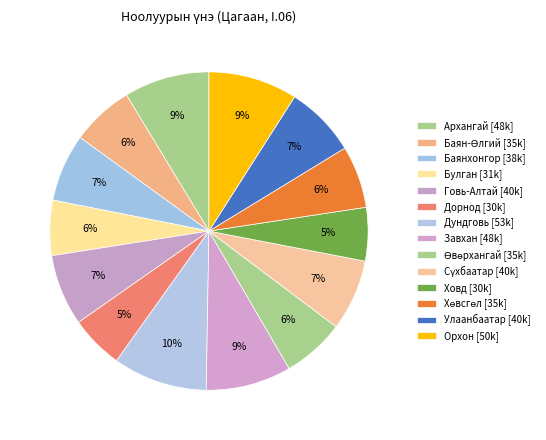

Does Дундговь account for over 50% of the chart?

No